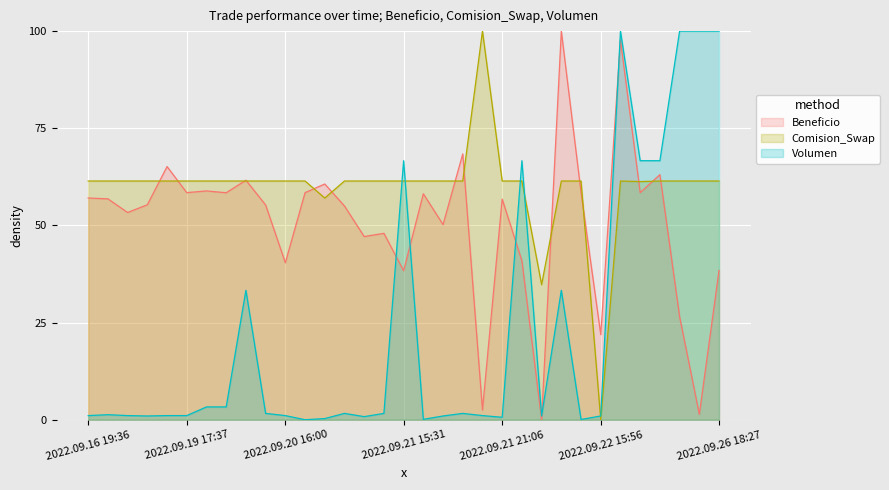

Reading left to right, transcribe all the data shown in this chart.

Beneficio: 2022.09.16 19:36=57.1	2022.09.16 19:47=56.8	2022.09.19 15:44=53.3	2022.09.19 16:06=55.3	2022.09.19 17:36=65.1	2022.09.19 17:37=58.4	2022.09.19 17:40=58.9	2022.09.19 17:42=58.4	2022.09.19 17:43=61.6	2022.09.20 15:55=55.3	2022.09.20 16:00=40.4	2022.09.20 16:08=58.4	2022.09.20 16:09=60.7	2022.09.20 16:11=55.0	2022.09.21 15:17=47.1	2022.09.21 15:22=48.0	2022.09.21 15:31=38.3	2022.09.21 15:44=58.1	2022.09.21 15:45=50.2	2022.09.21 16:47=68.4	2022.09.21 17:06=2.5	2022.09.21 21:06=56.8	2022.09.21 21:07=40.9	2022.09.21 21:35=0.0	2022.09.21 21:36=100.0	2022.09.22 15:55=58.5	2022.09.22 15:56=21.9	2022.09.23 16:06=97.7	2022.09.23 16:31=58.4	2022.09.23 16:31=63.1	2022.09.26 17:38=26.5	2022.09.26 17:50=1.4	2022.09.26 18:27=38.4
Comision_Swap: 2022.09.16 19:36=61.4	2022.09.16 19:47=61.4	2022.09.19 15:44=61.4	2022.09.19 16:06=61.4	2022.09.19 17:36=61.4	2022.09.19 17:37=61.4	2022.09.19 17:40=61.4	2022.09.19 17:42=61.4	2022.09.19 17:43=61.4	2022.09.20 15:55=61.4	2022.09.20 16:00=61.4	2022.09.20 16:08=61.4	2022.09.20 16:09=57.0	2022.09.20 16:11=61.4	2022.09.21 15:17=61.4	2022.09.21 15:22=61.4	2022.09.21 15:31=61.4	2022.09.21 15:44=61.4	2022.09.21 15:45=61.4	2022.09.21 16:47=61.4	2022.09.21 17:06=100.0	2022.09.21 21:06=61.4	2022.09.21 21:07=61.4	2022.09.21 21:35=34.8	2022.09.21 21:36=61.4	2022.09.22 15:55=61.4	2022.09.22 15:56=0.0	2022.09.23 16:06=61.4	2022.09.23 16:31=61.3	2022.09.23 16:31=61.4	2022.09.26 17:38=61.4	2022.09.26 17:50=61.4	2022.09.26 18:27=61.4
Volumen: 2022.09.16 19:36=1.1	2022.09.16 19:47=1.3	2022.09.19 15:44=1.1	2022.09.19 16:06=1.0	2022.09.19 17:36=1.1	2022.09.19 17:37=1.1	2022.09.19 17:40=3.3	2022.09.19 17:42=3.3	2022.09.19 17:43=33.3	2022.09.20 15:55=1.6	2022.09.20 16:00=1.1	2022.09.20 16:08=0.0	2022.09.20 16:09=0.3	2022.09.20 16:11=1.6	2022.09.21 15:17=0.8	2022.09.21 15:22=1.6	2022.09.21 15:31=66.7	2022.09.21 15:44=0.1	2022.09.21 15:45=1.0	2022.09.21 16:47=1.6	2022.09.21 17:06=1.1	2022.09.21 21:06=0.6	2022.09.21 21:07=66.7	2022.09.21 21:35=1.0	2022.09.21 21:36=33.3	2022.09.22 15:55=0.1	2022.09.22 15:56=1.0	2022.09.23 16:06=100.0	2022.09.23 16:31=66.7	2022.09.23 16:31=66.7	2022.09.26 17:38=100.0	2022.09.26 17:50=100.0	2022.09.26 18:27=100.0